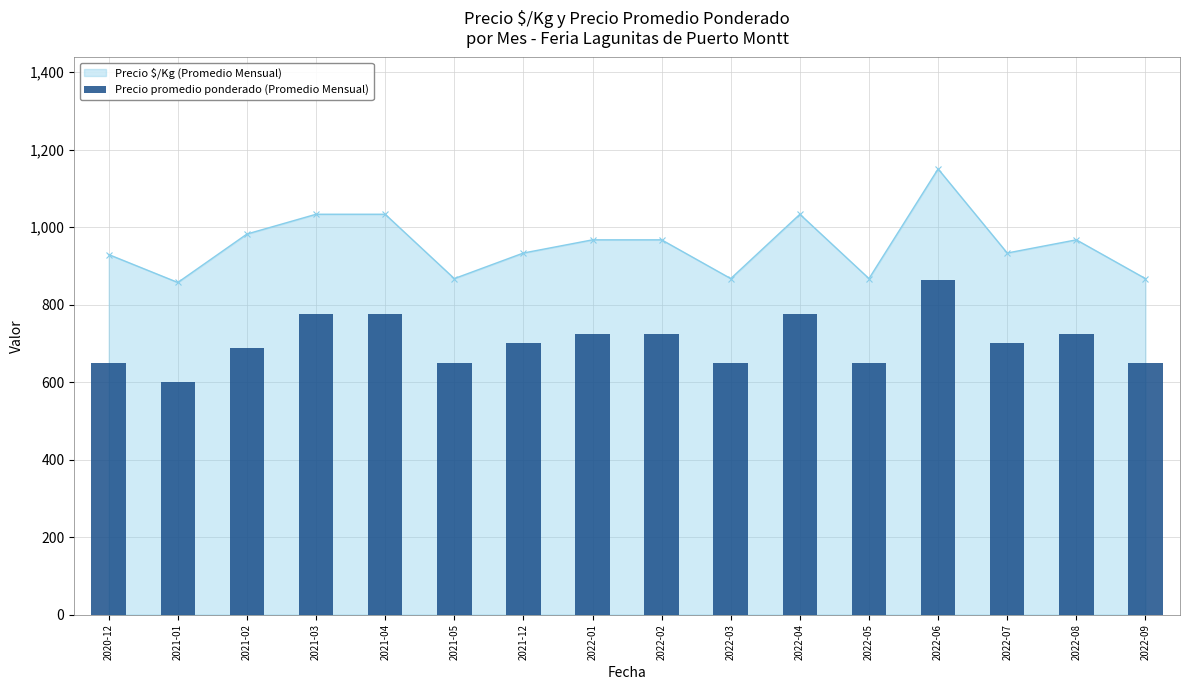

What is the average value?

706.2